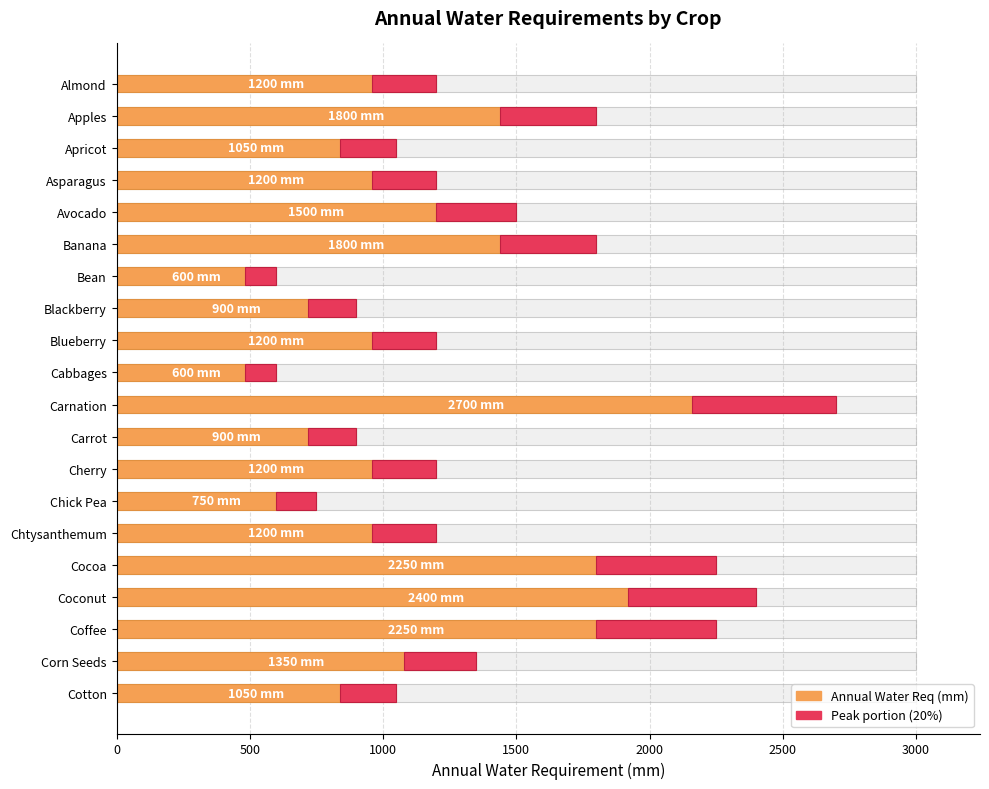

Reading right to left, what are all the values shown in this chart?

Annual Water Req (mm): 1050	1350	2250	2400	2250	1200	750	1200	900	2700	600	1200	900	600	1800	1500	1200	1050	1800	1200
Peak portion: 210	270	450	480	450	240	150	240	180	540	120	240	180	120	360	300	240	210	360	240